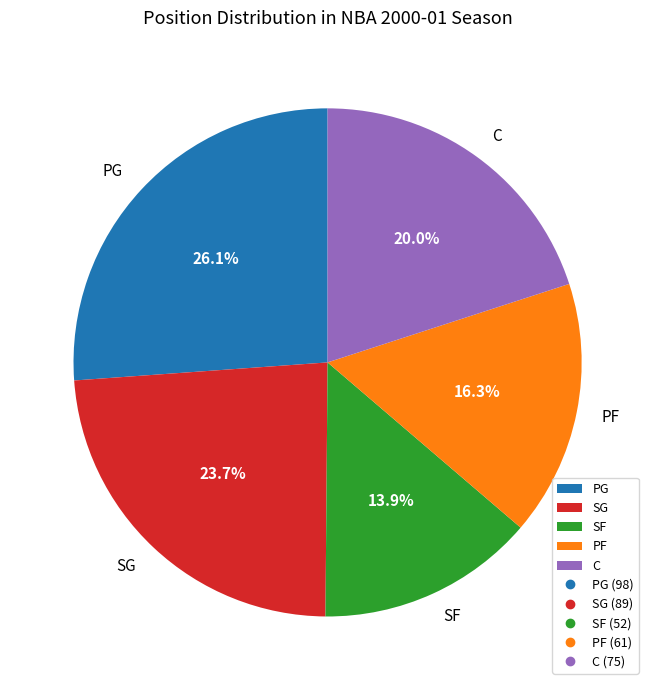

What is the largest slice in the pie chart?

PG